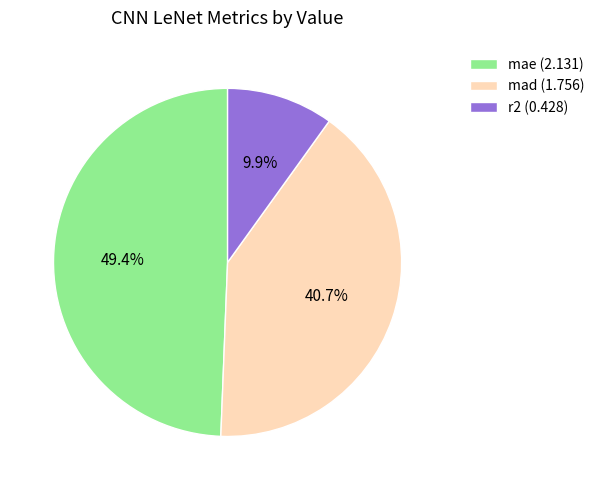

To the nearest percent, what is the average slice percentage?

33%